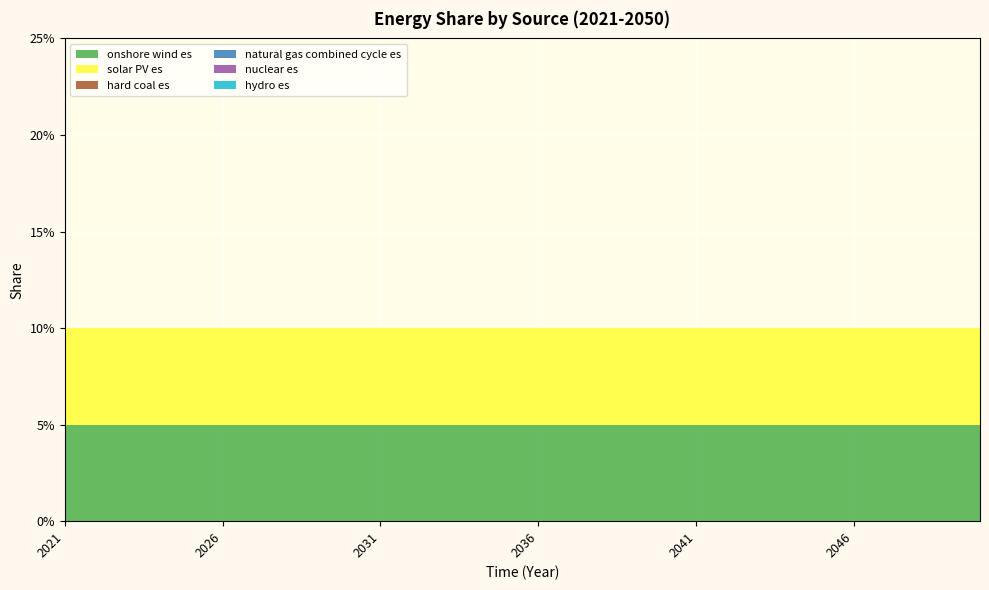

Reading left to right, transcribe all the data shown in this chart.

onshore wind es: 2021=0.1	2022=0.1	2023=0.1	2024=0.1	2025=0.1	2026=0.1	2027=0.1	2028=0.1	2029=0.1	2030=0.1	2031=0.1	2032=0.1	2033=0.1	2034=0.1	2035=0.1	2036=0.1	2037=0.1	2038=0.1	2039=0.1	2040=0.1	2041=0.1	2042=0.1	2043=0.1	2044=0.1	2045=0.1	2046=0.1	2047=0.1	2048=0.1	2049=0.1	2050=0.1
solar PV es: 2021=0.1	2022=0.1	2023=0.1	2024=0.1	2025=0.1	2026=0.1	2027=0.1	2028=0.1	2029=0.1	2030=0.1	2031=0.1	2032=0.1	2033=0.1	2034=0.1	2035=0.1	2036=0.1	2037=0.1	2038=0.1	2039=0.1	2040=0.1	2041=0.1	2042=0.1	2043=0.1	2044=0.1	2045=0.1	2046=0.1	2047=0.1	2048=0.1	2049=0.1	2050=0.1
hard coal es: 2021=0.0	2022=0.0	2023=0.0	2024=0.0	2025=0.0	2026=0.0	2027=0.0	2028=0.0	2029=0.0	2030=0.0	2031=0.0	2032=0.0	2033=0.0	2034=0.0	2035=0.0	2036=0.0	2037=0.0	2038=0.0	2039=0.0	2040=0.0	2041=0.0	2042=0.0	2043=0.0	2044=0.0	2045=0.0	2046=0.0	2047=0.0	2048=0.0	2049=0.0	2050=0.0
natural gas combined cycle es: 2021=0.0	2022=0.0	2023=0.0	2024=0.0	2025=0.0	2026=0.0	2027=0.0	2028=0.0	2029=0.0	2030=0.0	2031=0.0	2032=0.0	2033=0.0	2034=0.0	2035=0.0	2036=0.0	2037=0.0	2038=0.0	2039=0.0	2040=0.0	2041=0.0	2042=0.0	2043=0.0	2044=0.0	2045=0.0	2046=0.0	2047=0.0	2048=0.0	2049=0.0	2050=0.0
nuclear es: 2021=0.0	2022=0.0	2023=0.0	2024=0.0	2025=0.0	2026=0.0	2027=0.0	2028=0.0	2029=0.0	2030=0.0	2031=0.0	2032=0.0	2033=0.0	2034=0.0	2035=0.0	2036=0.0	2037=0.0	2038=0.0	2039=0.0	2040=0.0	2041=0.0	2042=0.0	2043=0.0	2044=0.0	2045=0.0	2046=0.0	2047=0.0	2048=0.0	2049=0.0	2050=0.0
hydro es: 2021=0.0	2022=0.0	2023=0.0	2024=0.0	2025=0.0	2026=0.0	2027=0.0	2028=0.0	2029=0.0	2030=0.0	2031=0.0	2032=0.0	2033=0.0	2034=0.0	2035=0.0	2036=0.0	2037=0.0	2038=0.0	2039=0.0	2040=0.0	2041=0.0	2042=0.0	2043=0.0	2044=0.0	2045=0.0	2046=0.0	2047=0.0	2048=0.0	2049=0.0	2050=0.0